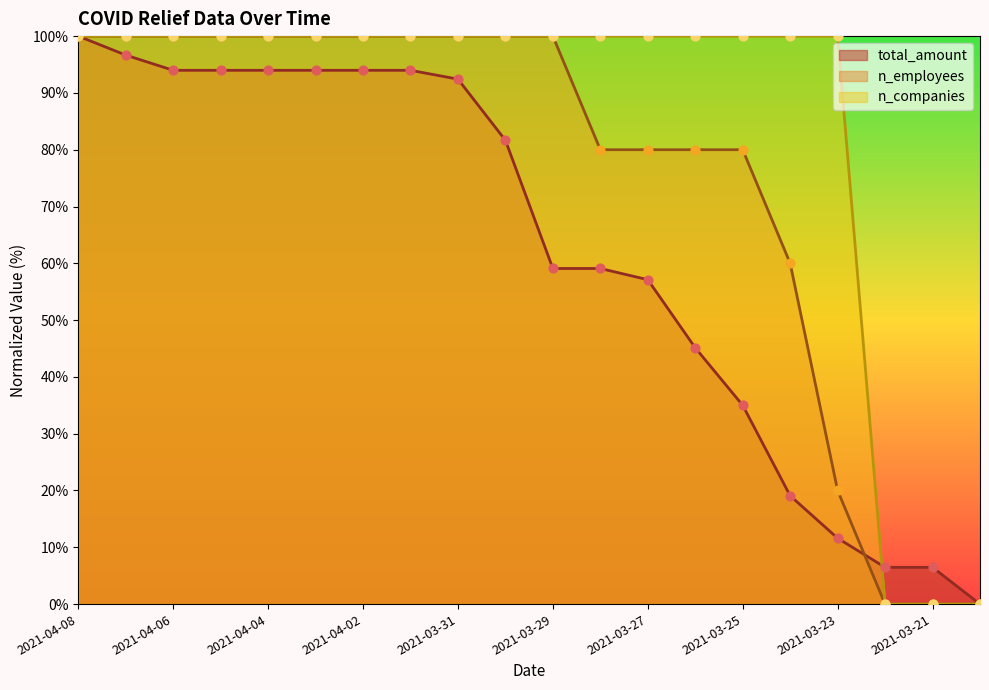

Which series has the largest total across all categories?

n_companies